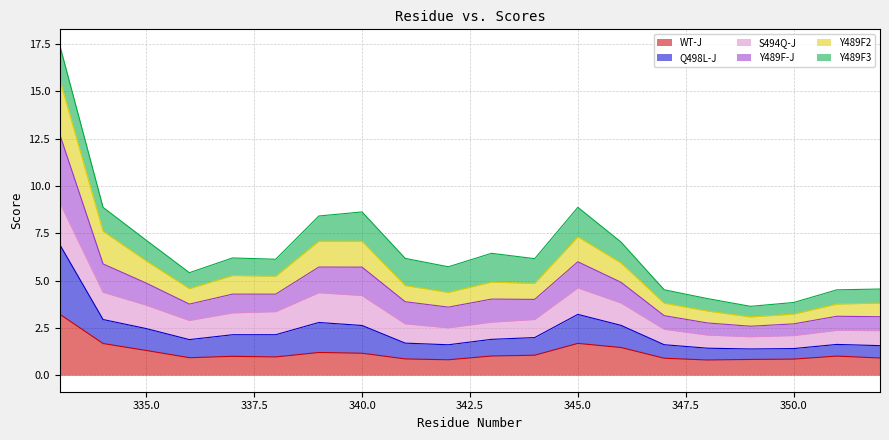

What is the total value across all series at 350.0?

3.8